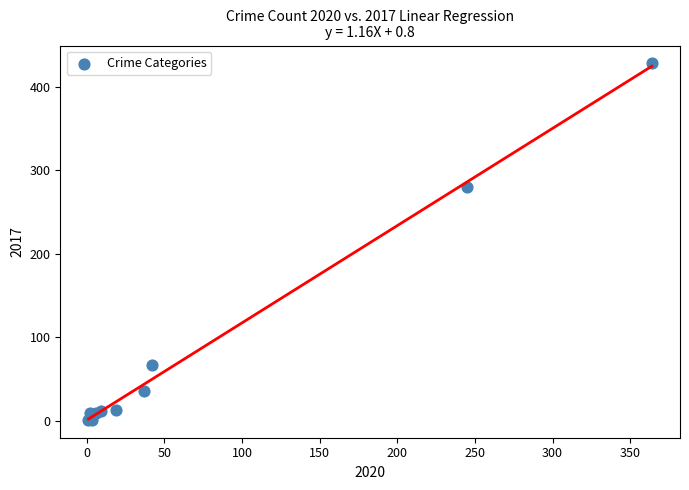

What Y value in the scatter plot is closest to 214?

280